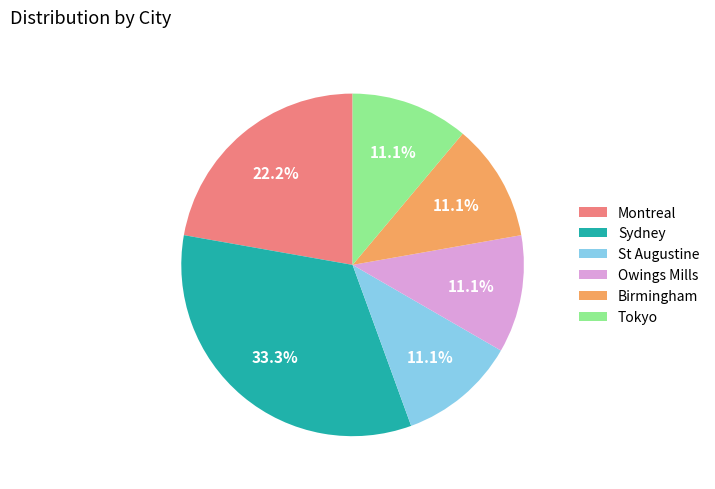

Approximately how many times larger is the value at St Augustine compared to Owings Mills?

1.0